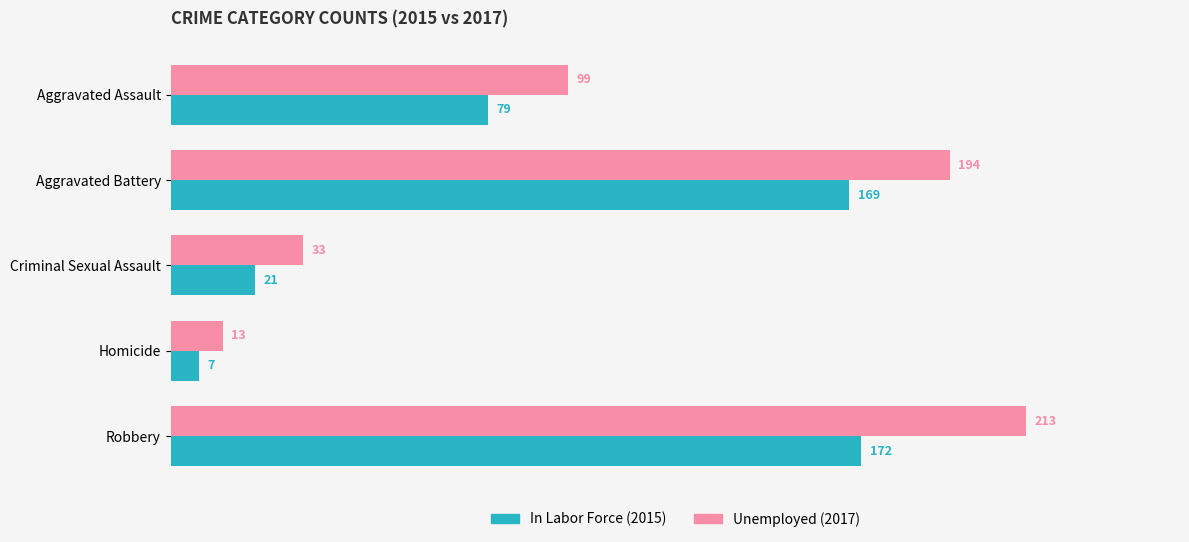

What is the greatest value displayed?

213